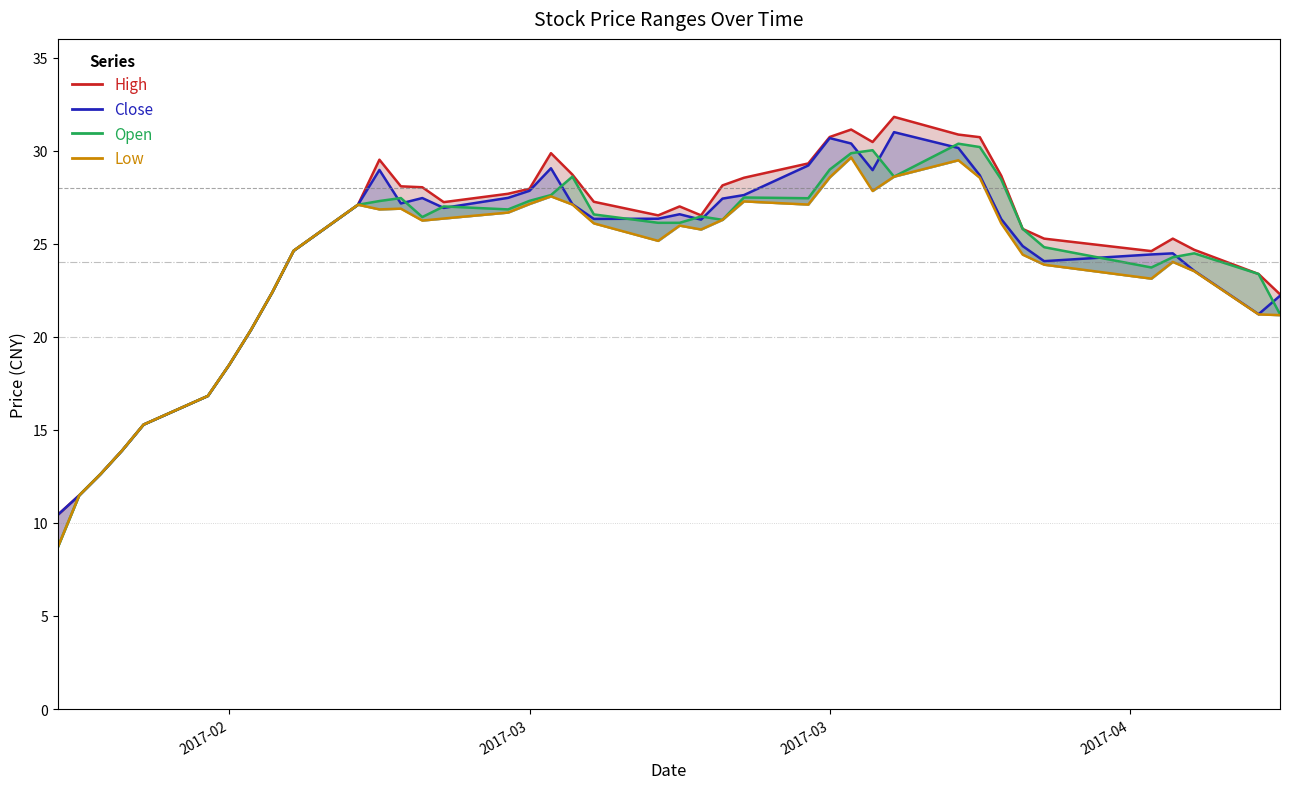

How many categories are shown in the chart?

40